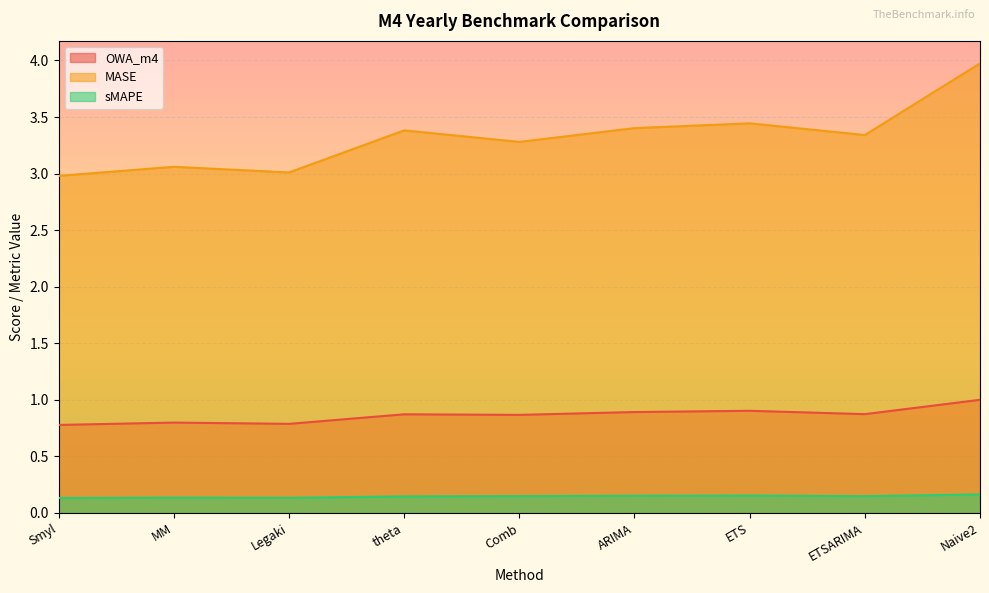

Which has a higher value, Comb or Legaki?

Comb